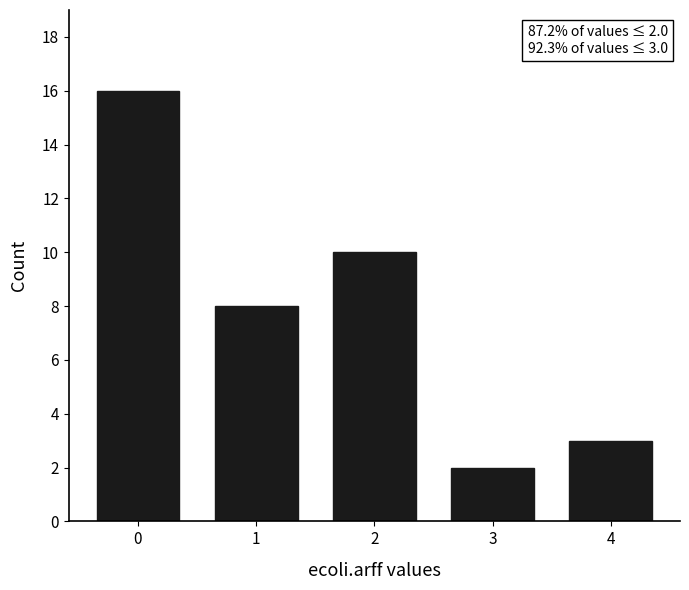

Reading left to right, what are all the values shown in this chart?

16	8	10	2	3